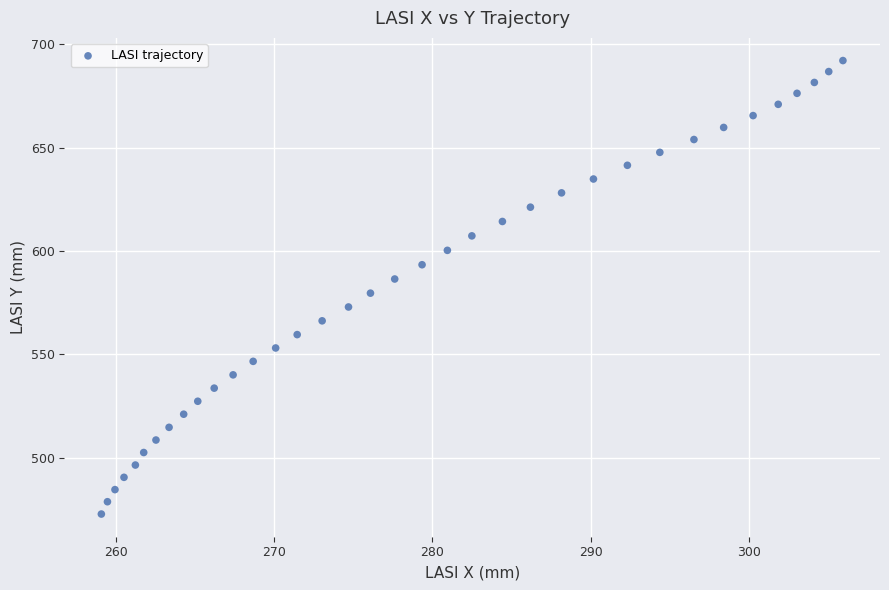

What is the range of X values (max minus min)?

46.8